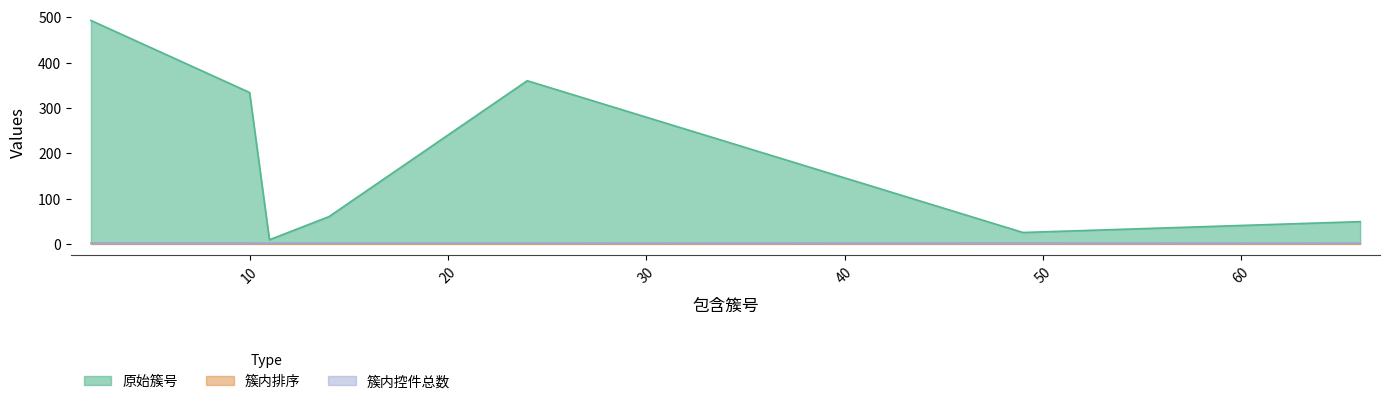

At which category does 簇内排序 reach its first local peak?

49